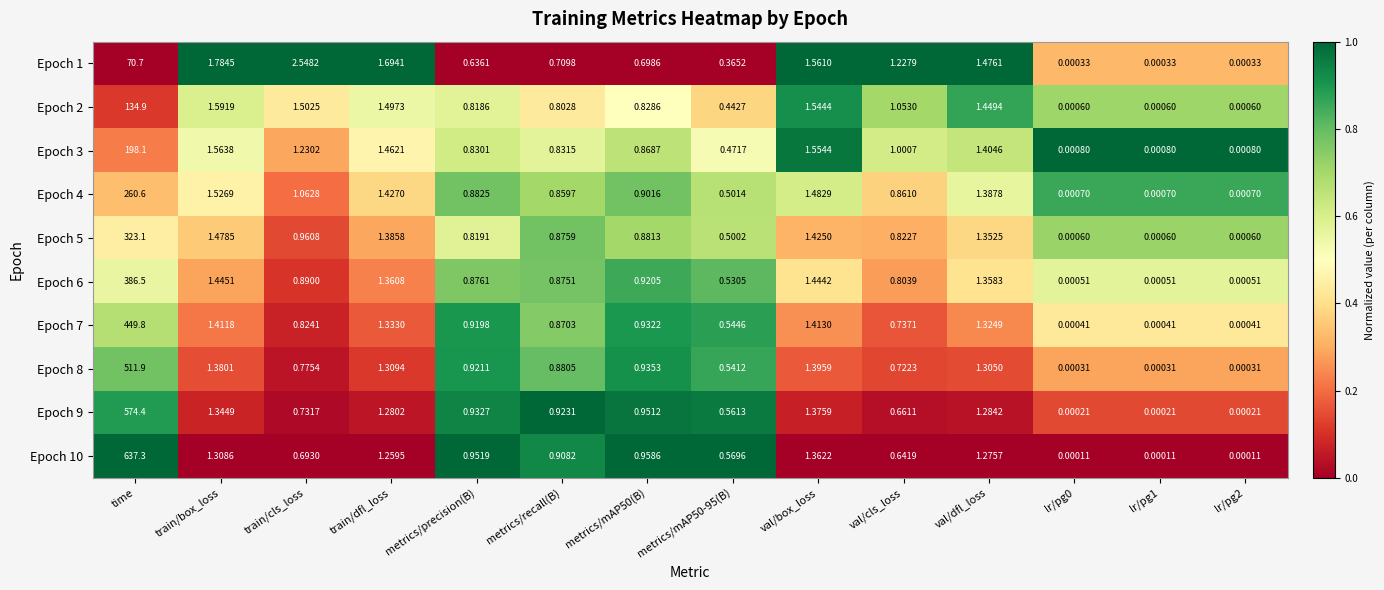

At how many categories does at least one series exceed 0?

14